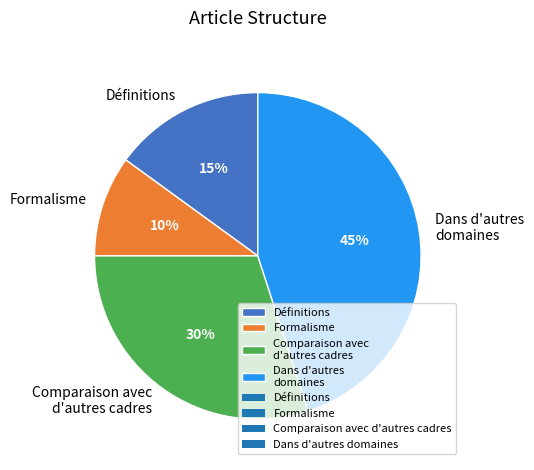

Is there a majority slice in this chart?

No